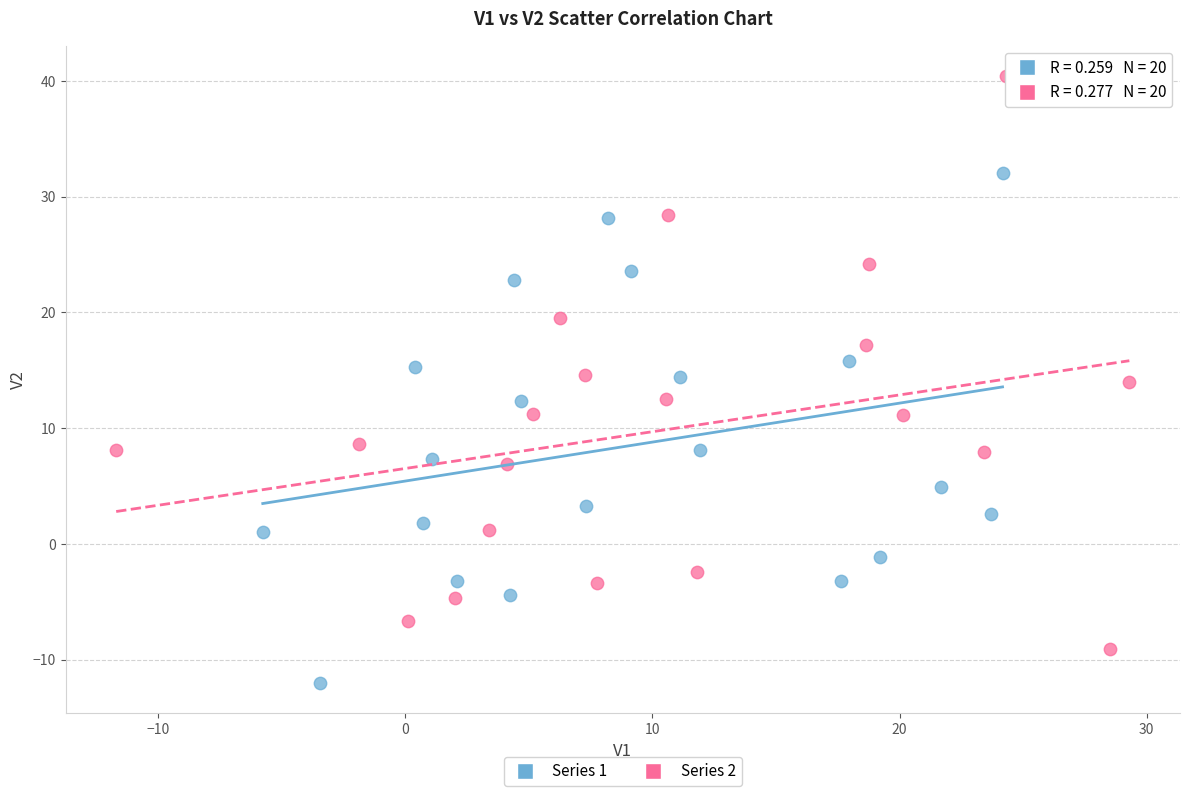

What are all the series names shown in the legend?

Series 1, Series 2